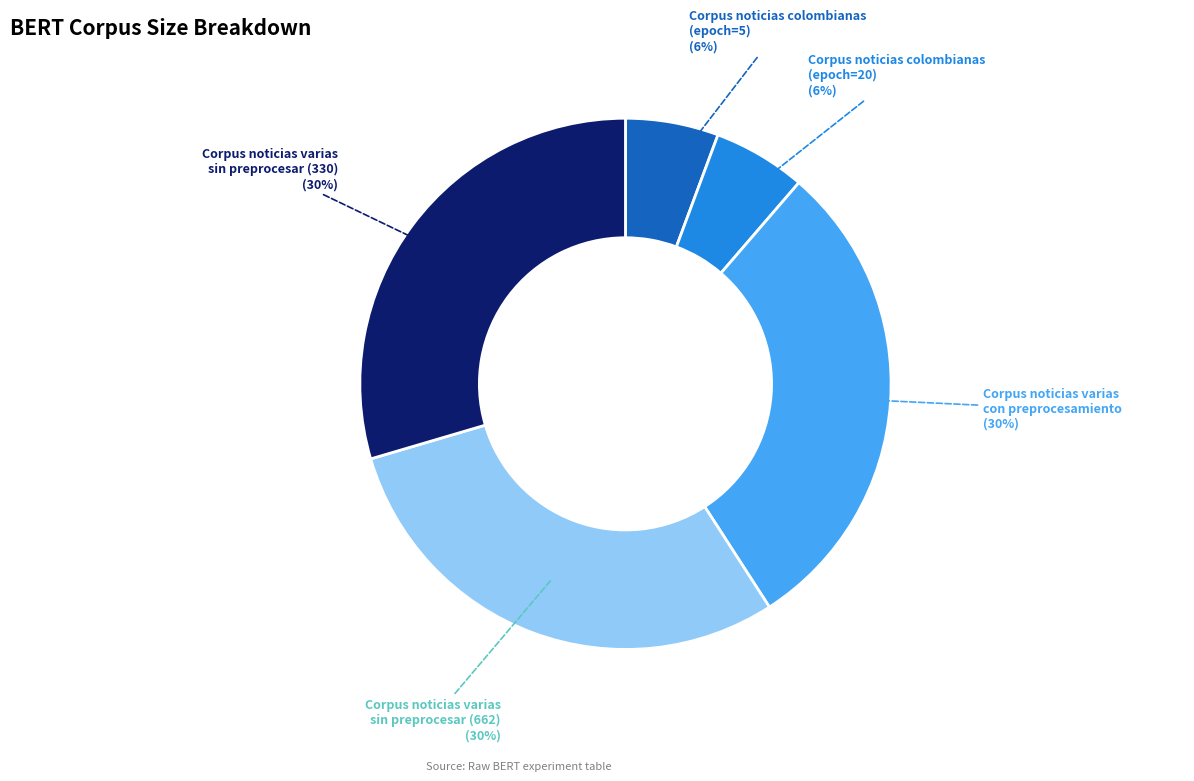

Combined, do Corpus noticias colombianas (epoch=5) (6%) and Corpus noticias varias sin preprocesar (330) (30%) account for over 50%?

No